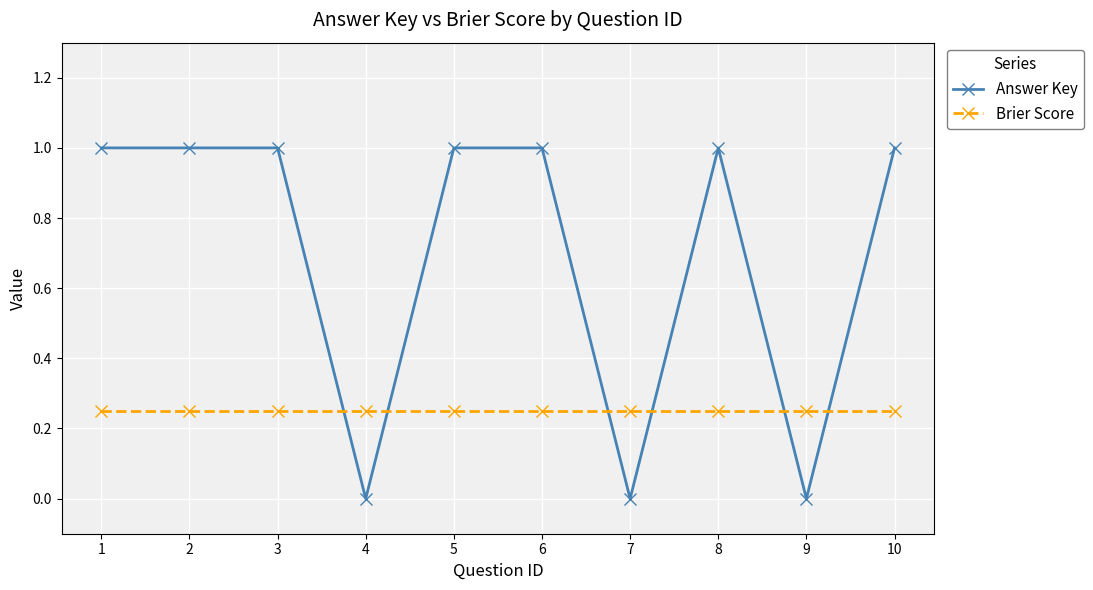

Rank the series at 6 from lowest to highest value.

Brier Score, Answer Key